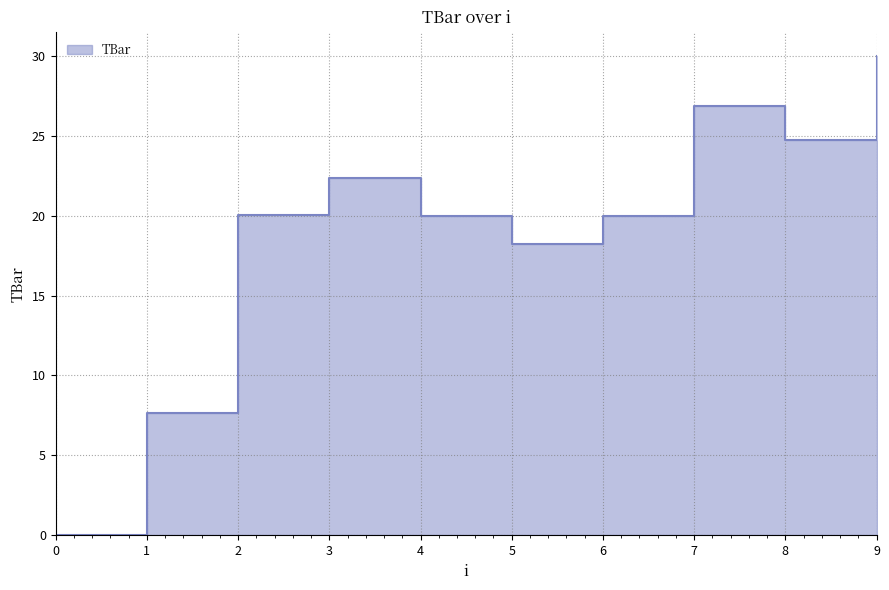

What is the sum of all values?

189.9